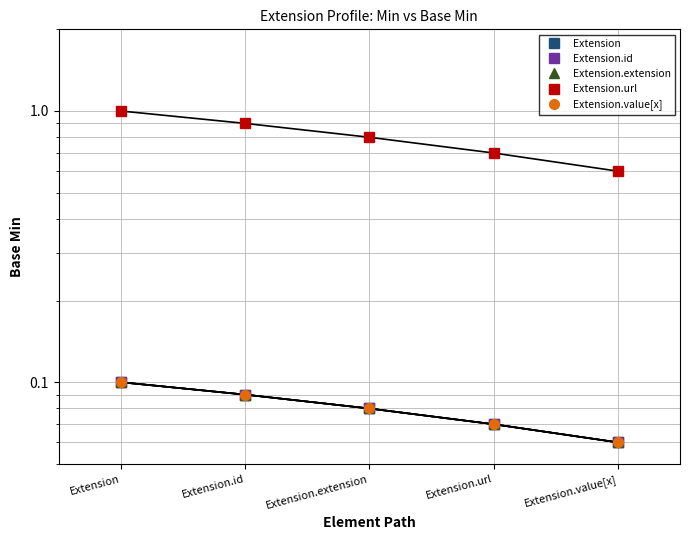

At how many categories does at least one series exceed 0?

5